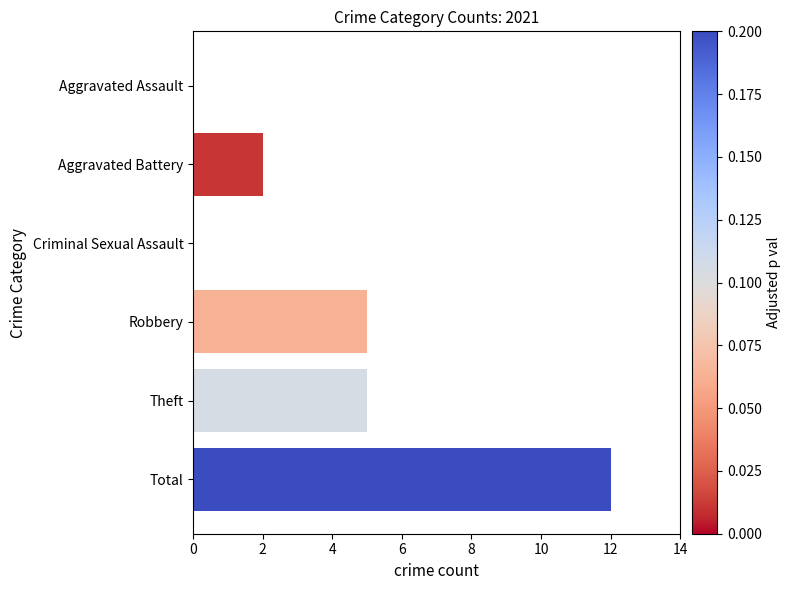

Is it true that the value at Total is 3?

False